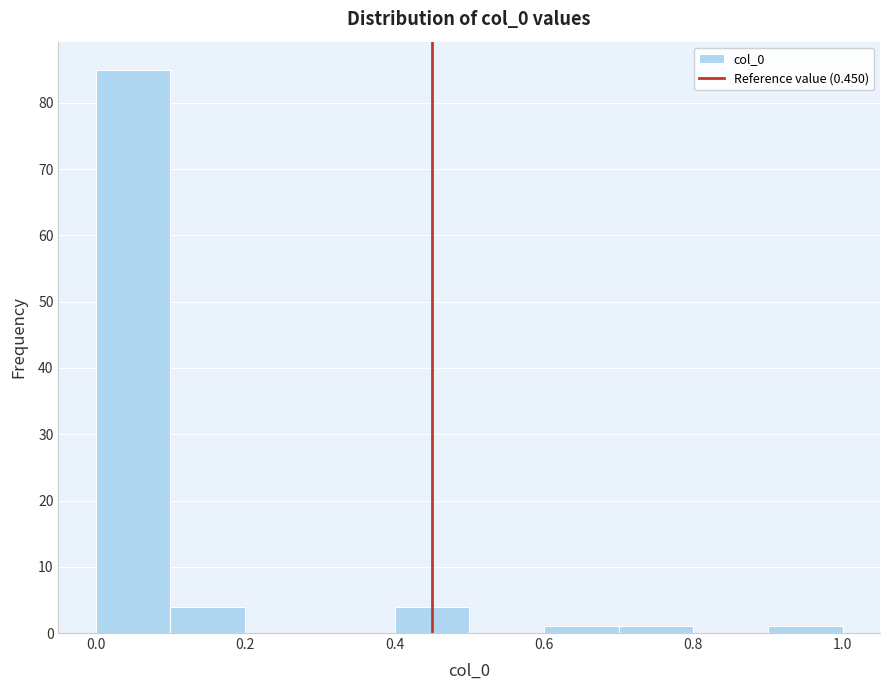

Reading left to right, transcribe this chart: for each bar, give the range it covers on the x-axis and its height. The values are not printed on the chart, so give them approximately, as read against the axis.

0.0 to 0.1: 85
0.1 to 0.2: 4
0.2 to 0.3: 0
0.3 to 0.4: 0
0.4 to 0.5: 4
0.5 to 0.6: 0
0.6 to 0.7: 1
0.7 to 0.8: 1
0.8 to 0.9: 0
0.9 to 1.0: 1